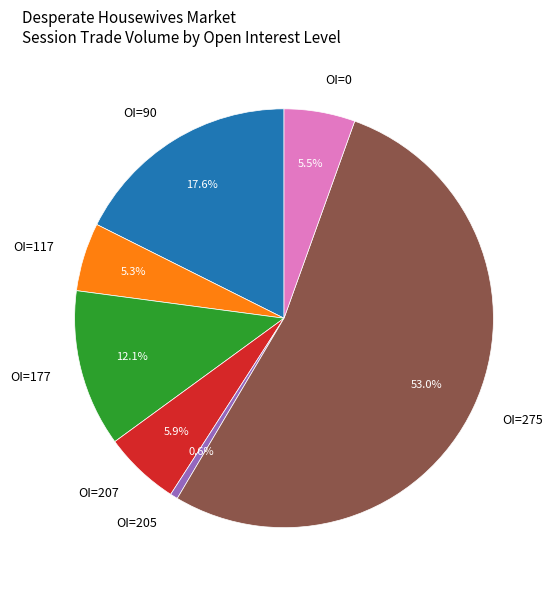

Is there a majority slice in this chart?

Yes